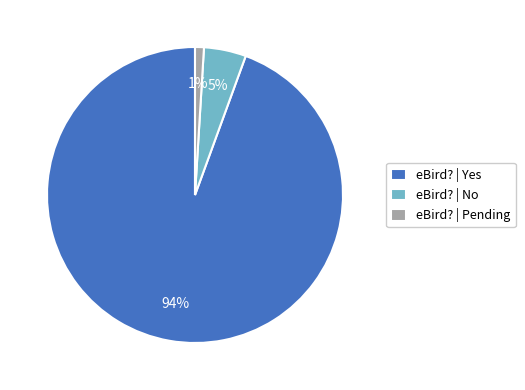

How many segments does this pie chart have?

3